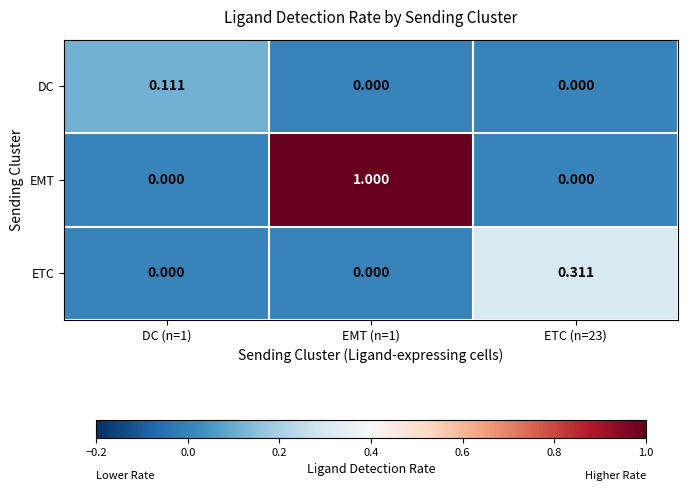

Which series has the largest range (max minus min)?

EMT